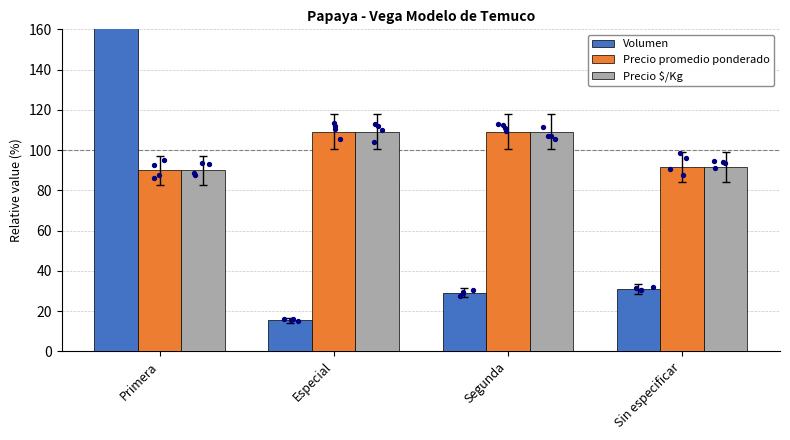

Is the value of Volumen at Especial greater than the value of Precio $/Kg at Especial?

No